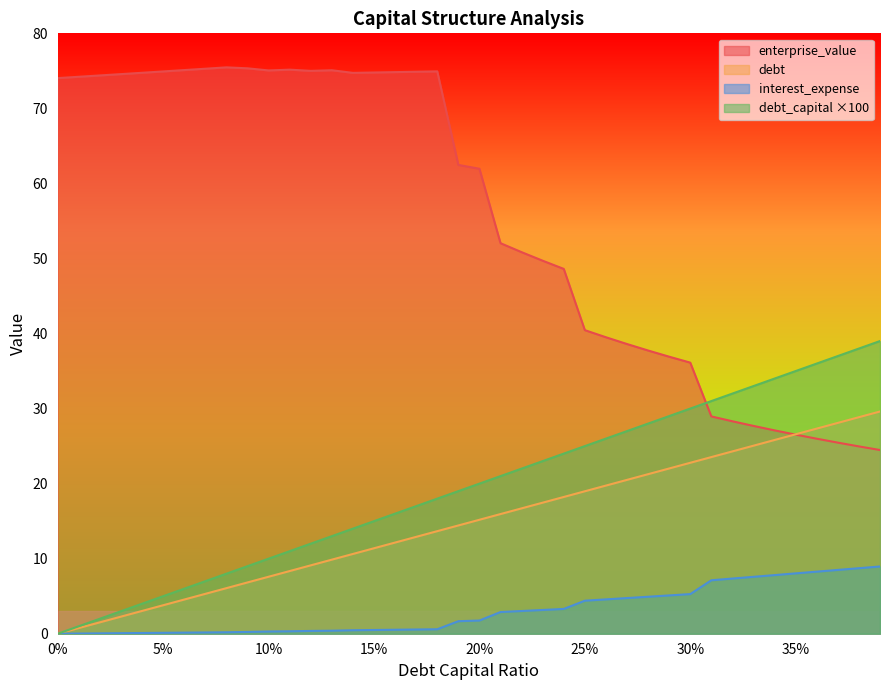

What position from the left is 0.24?

25